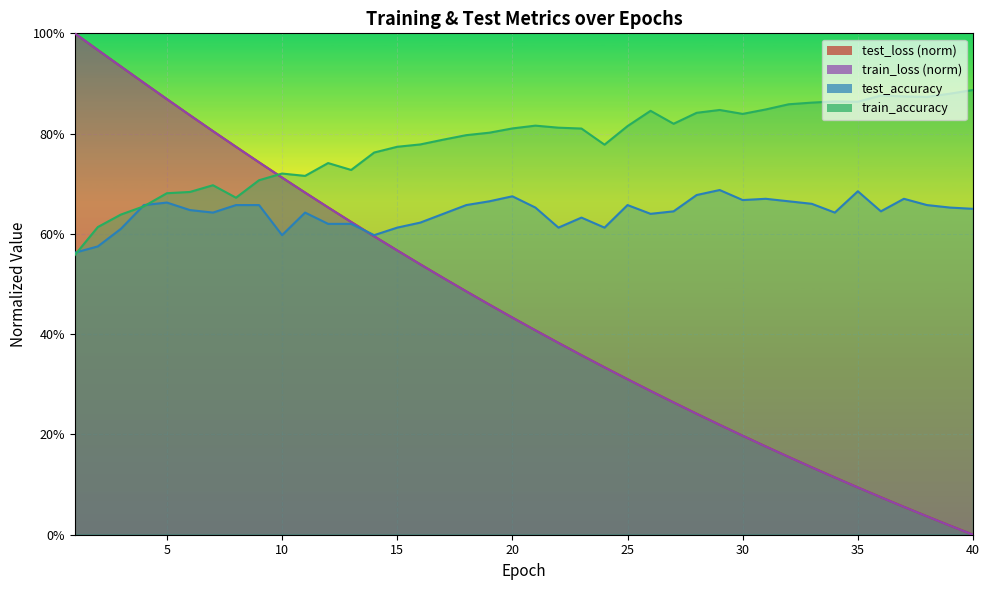

The value of test_accuracy at 30 is 0.7. True or false?

True